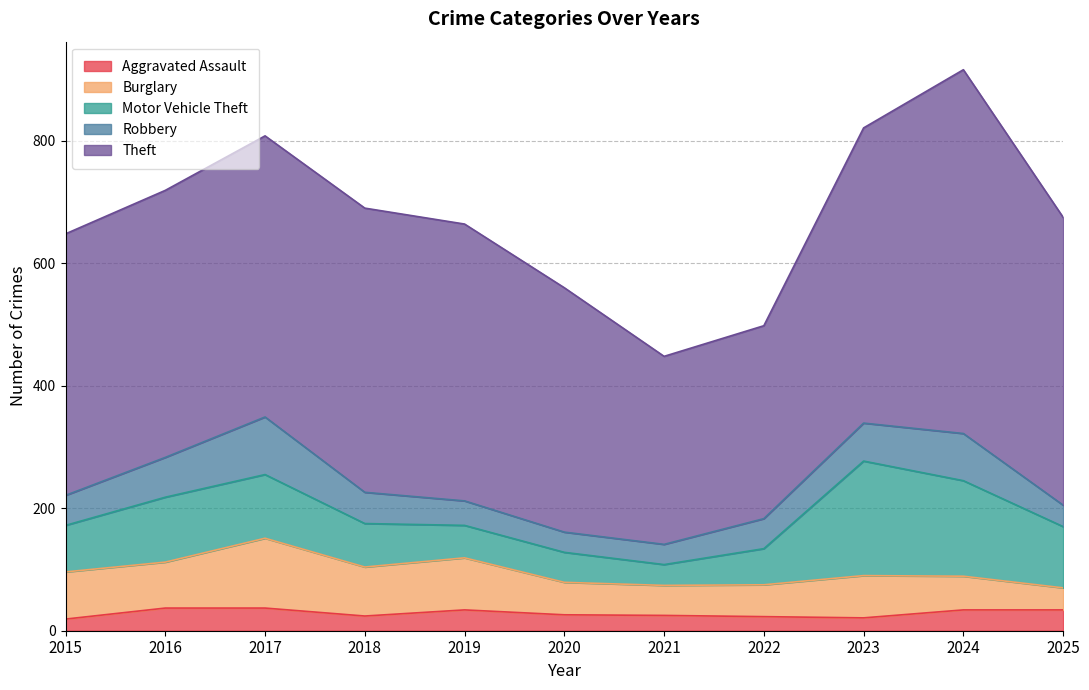

Does the chart display data point markers on the line(s)?

No